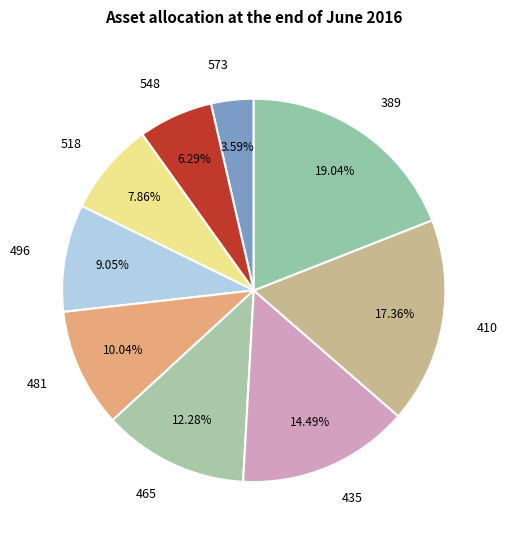

Is the sum of 481 and 465 greater than half?

No